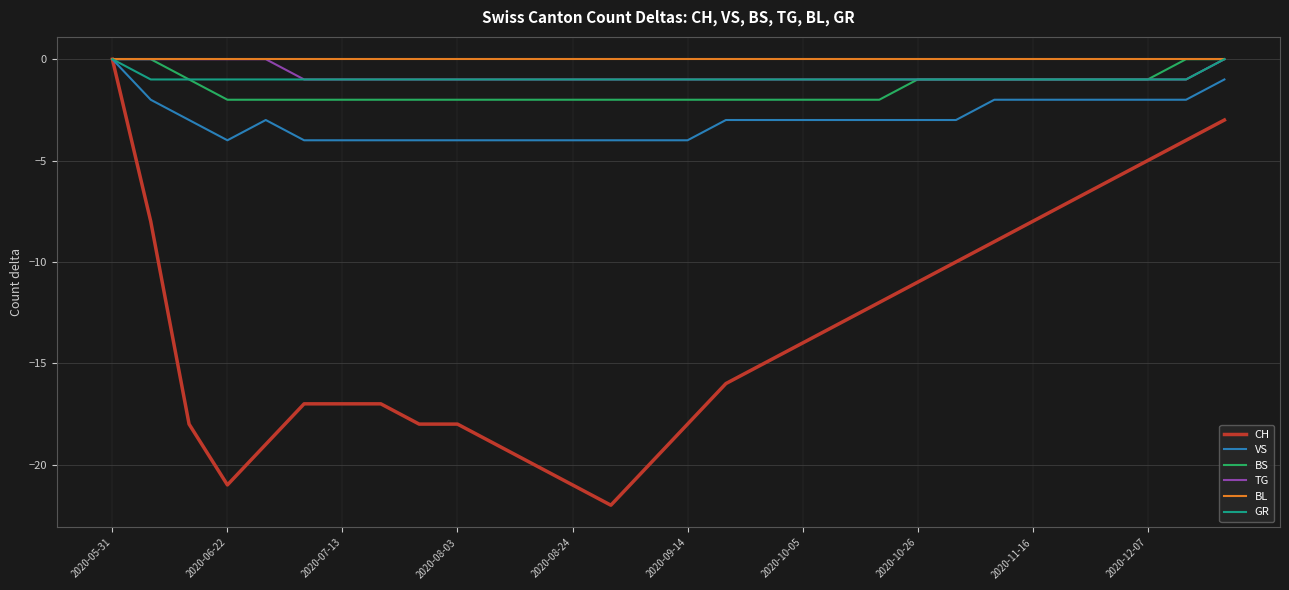

What is the minimum value shown in the chart?

-22